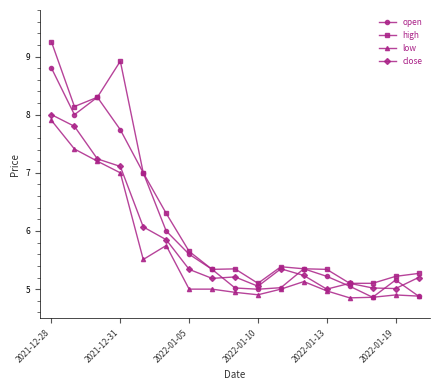

True or false: high and low intersect in this chart.

False